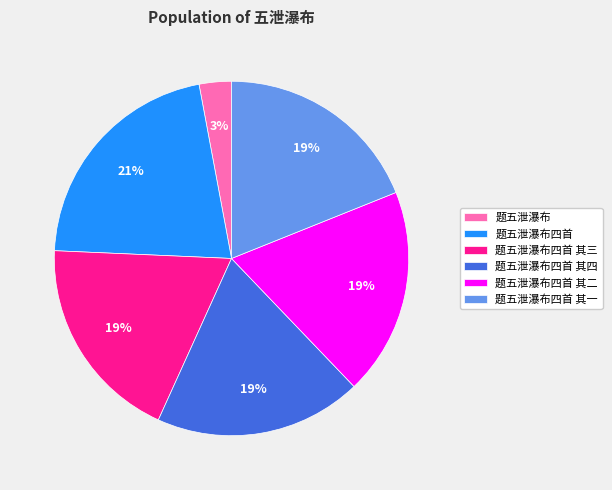

To the nearest percent, what is the average slice percentage?

17%